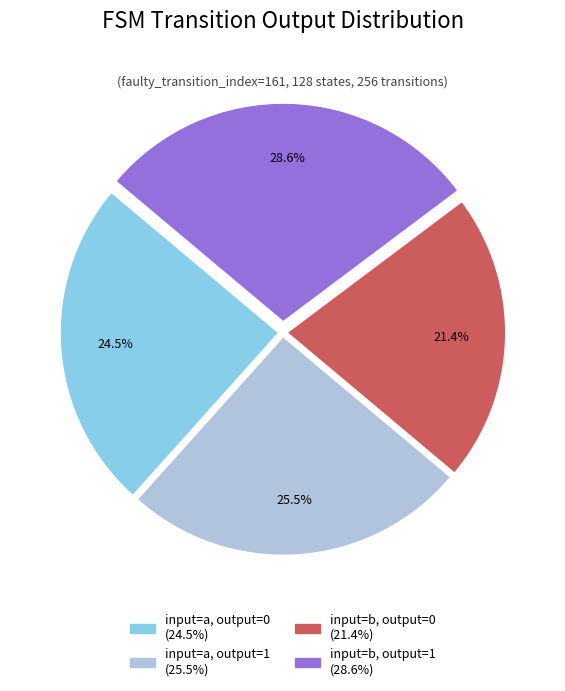

What is the ratio of the value at input=b, output=0 to the value at input=b, output=1?

0.7